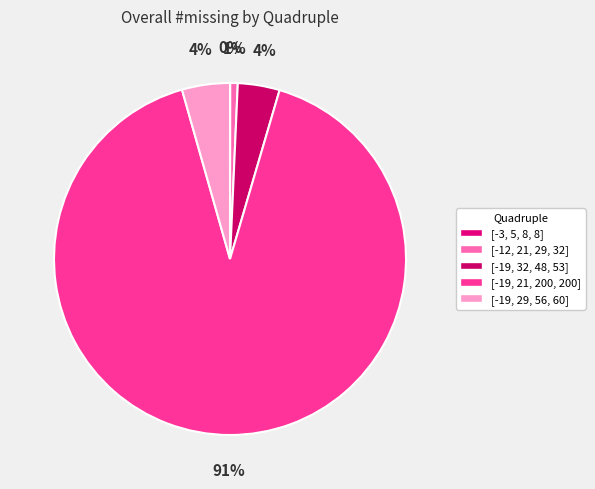

What percentage is NOT represented by [-19, 29, 56, 60]?

95.6%